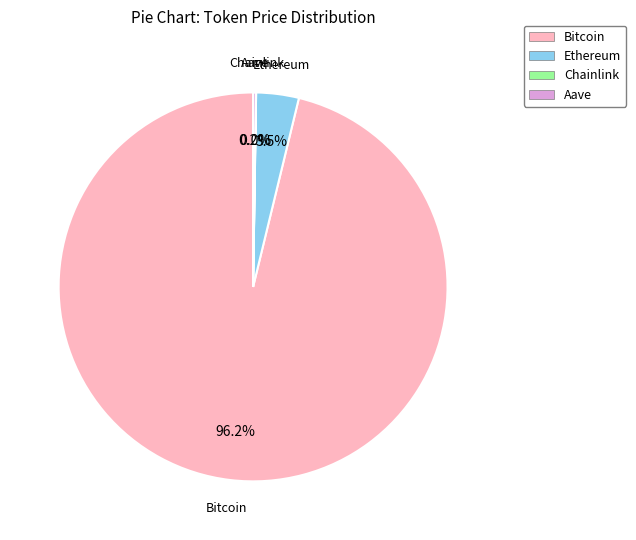

Is Bitcoin the majority of the pie?

Yes